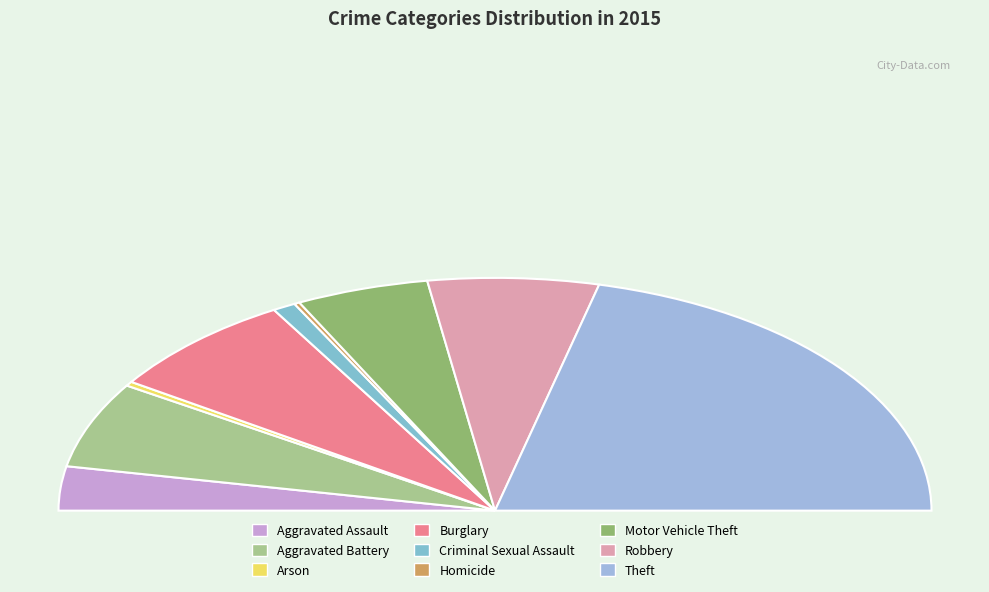

To the nearest percent, what is the average slice percentage?

11%